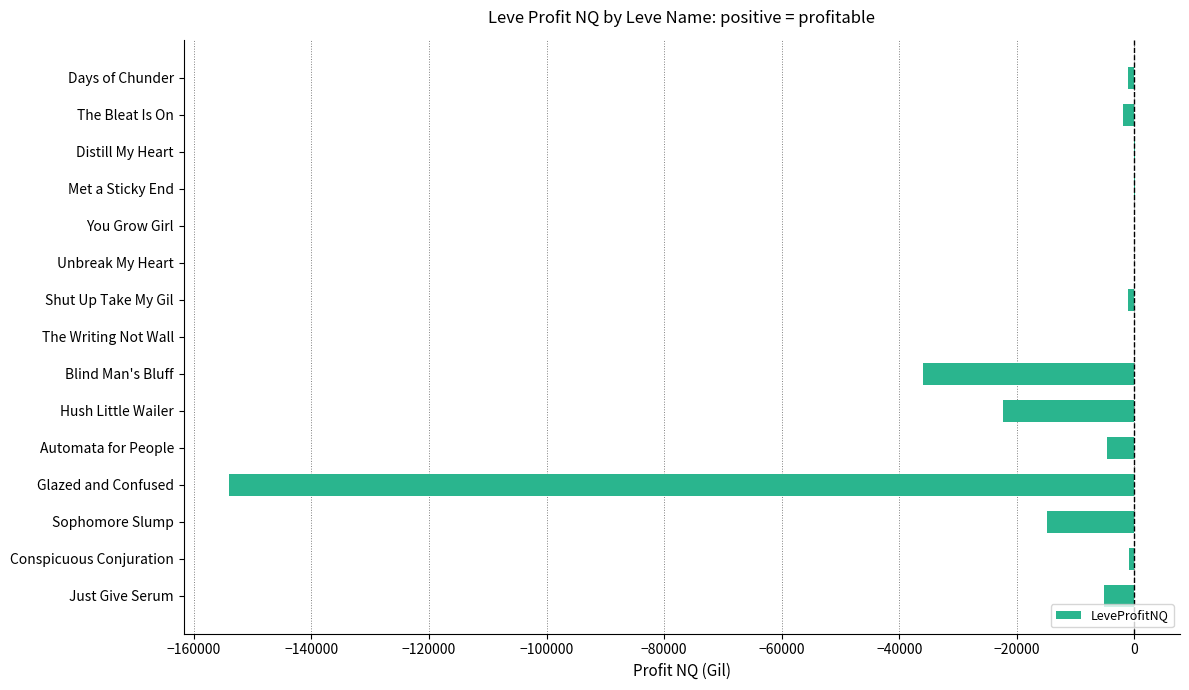

How many categories are shown in the chart?

15